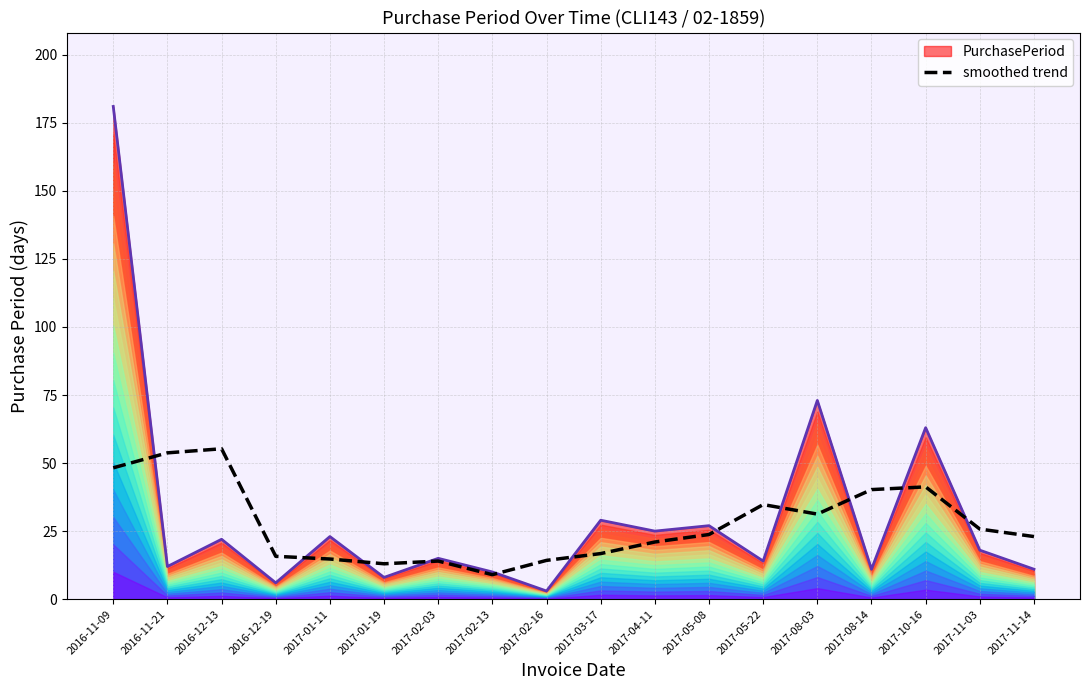

The smoothed trend series shows 6.0 at 2017-05-08. True or false?

False